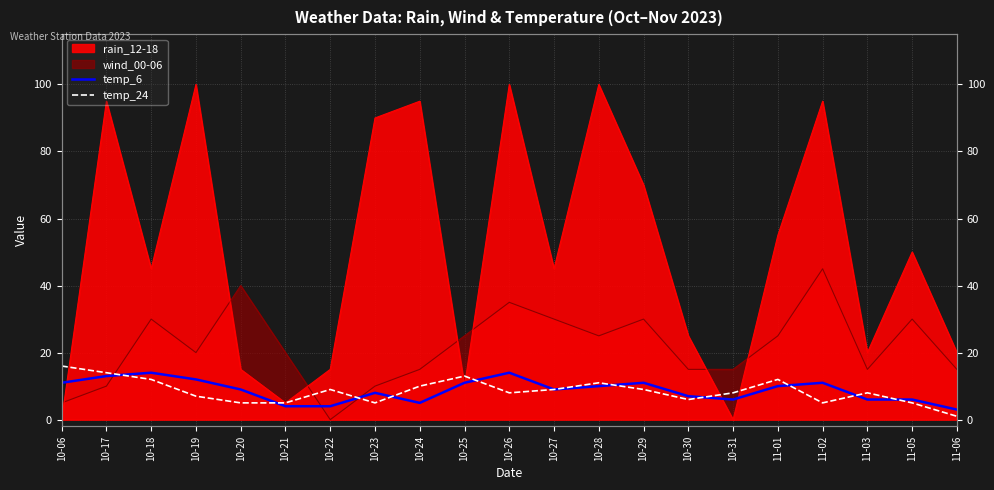

What is the difference between the maximum and second lowest values in the temp_6 series?

10